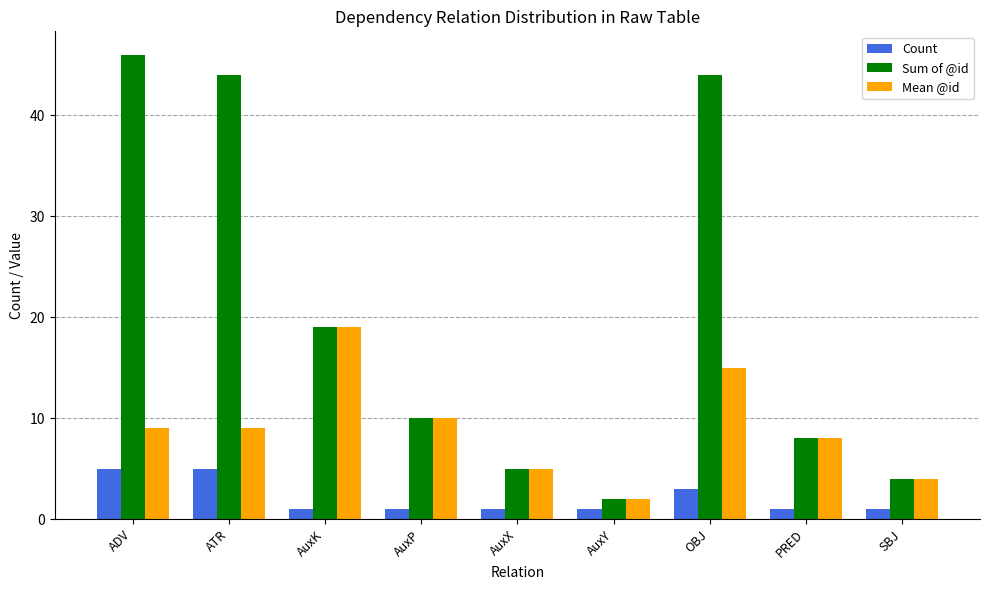

What position from the left is AuxX?

5